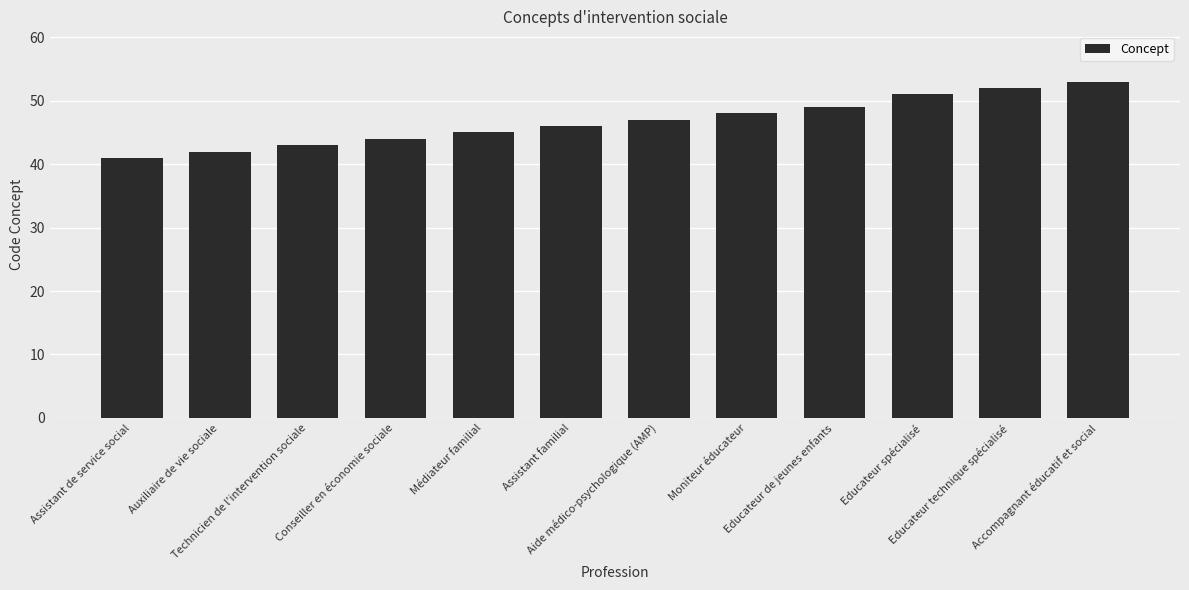

Approximately how many times larger is the value at Educateur spécialisé compared to Technicien de l'intervention sociale?

1.2